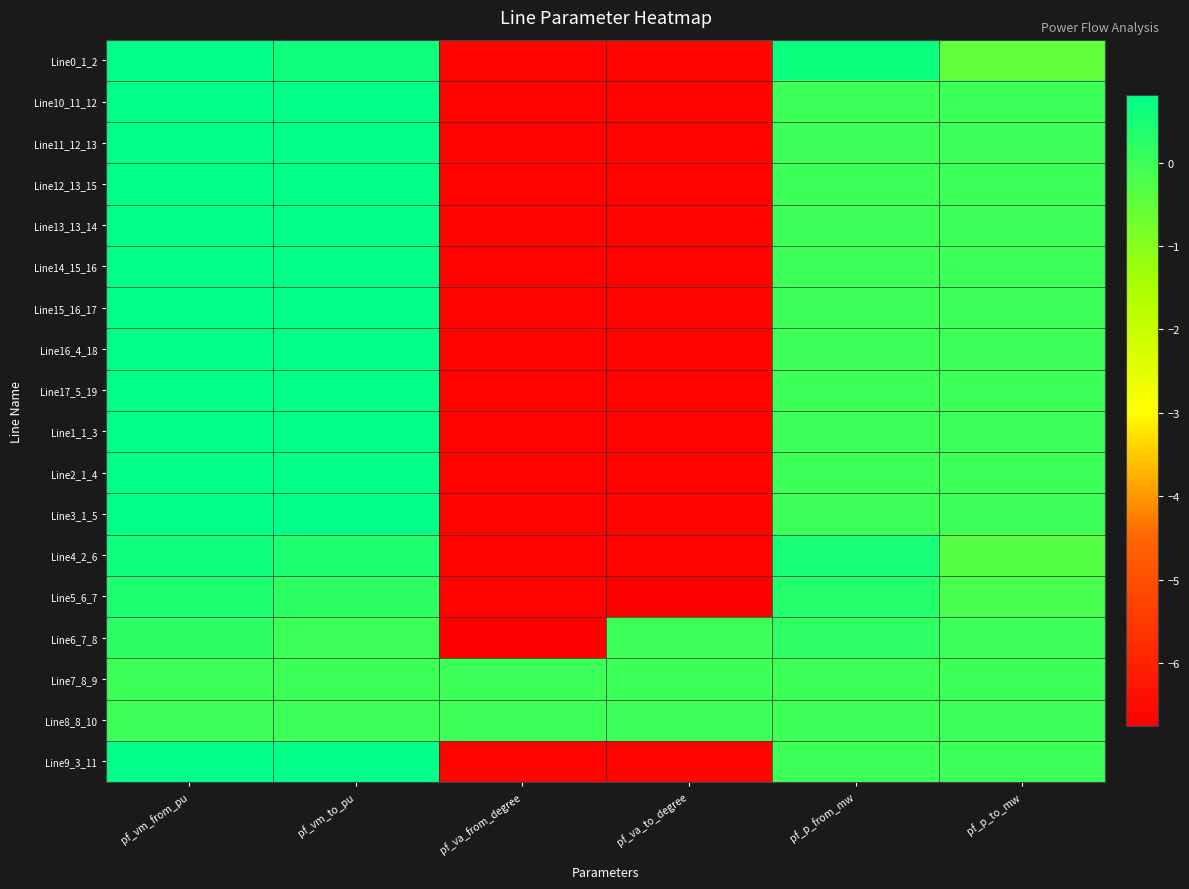

Between pf_va_from_degree and pf_p_to_mw, which series saw the biggest shift?

Line6_7_8